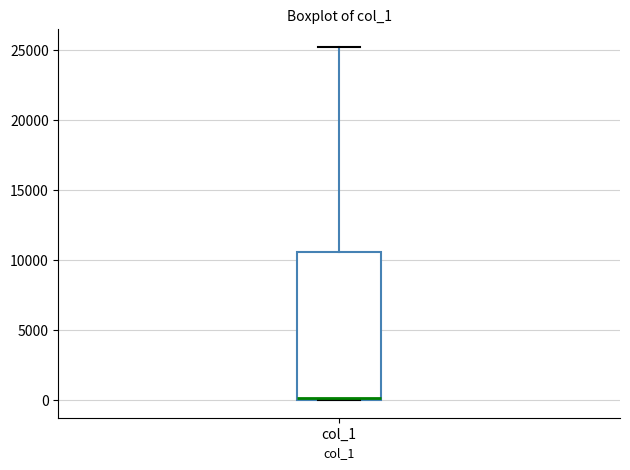

Where is the upper edge of the box for col_1 on the y-axis? The values are not printed on the chart, so give them approximately, as read against the axis.

10500